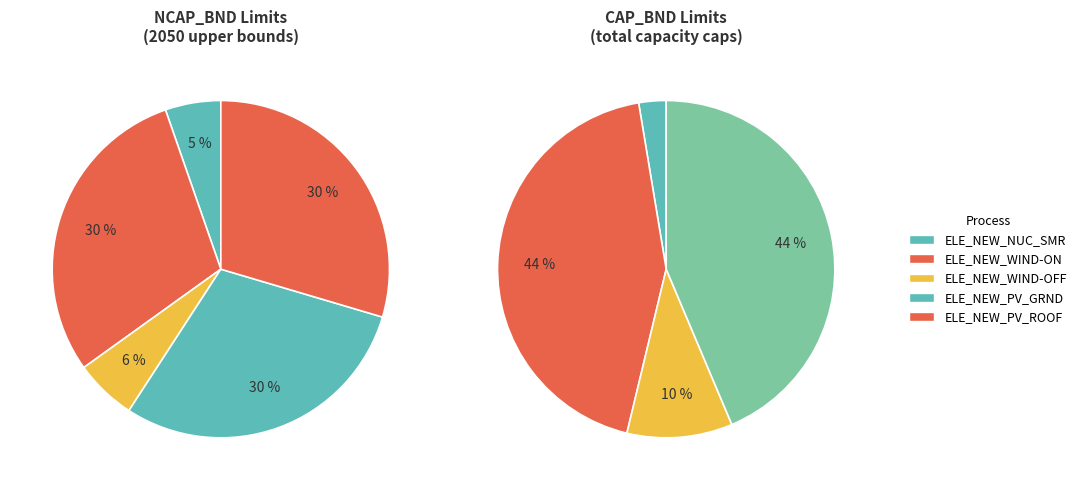

True or false: ELE_NEW_PV_ROOF accounts for 1% of the total.

False